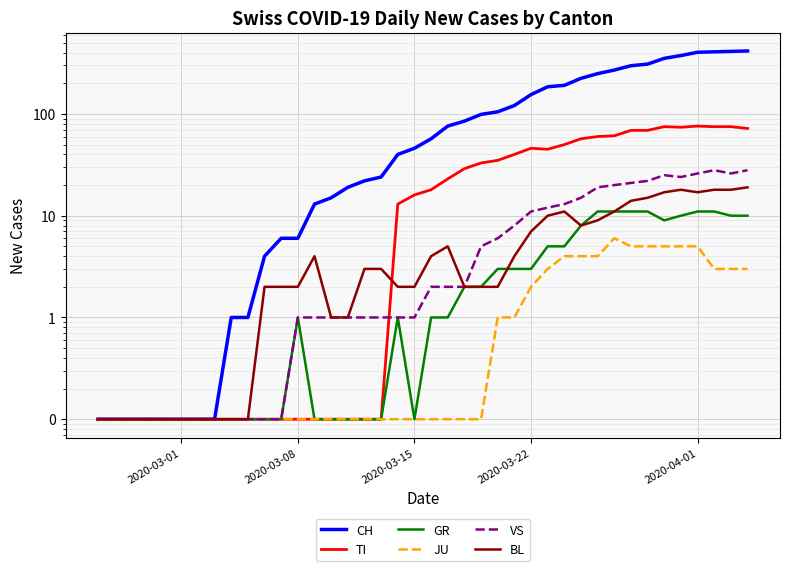

True or false: CH and BL cross at least once.

False